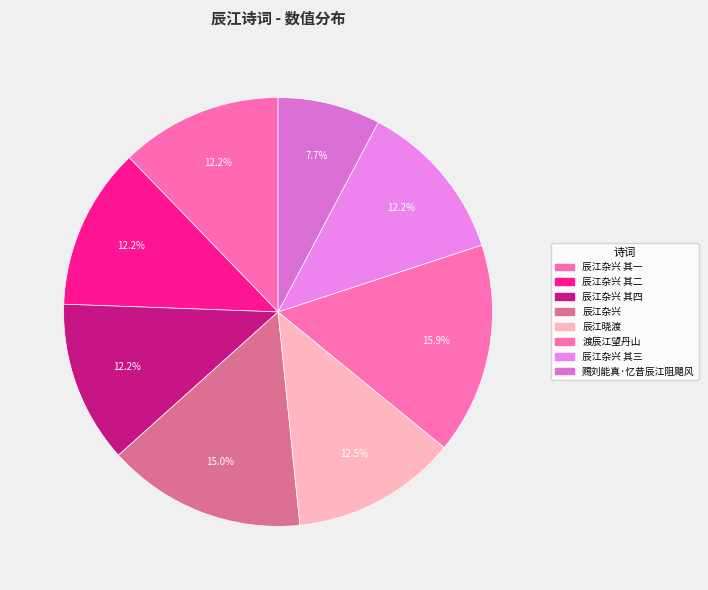

How many slices are in this pie chart?

8